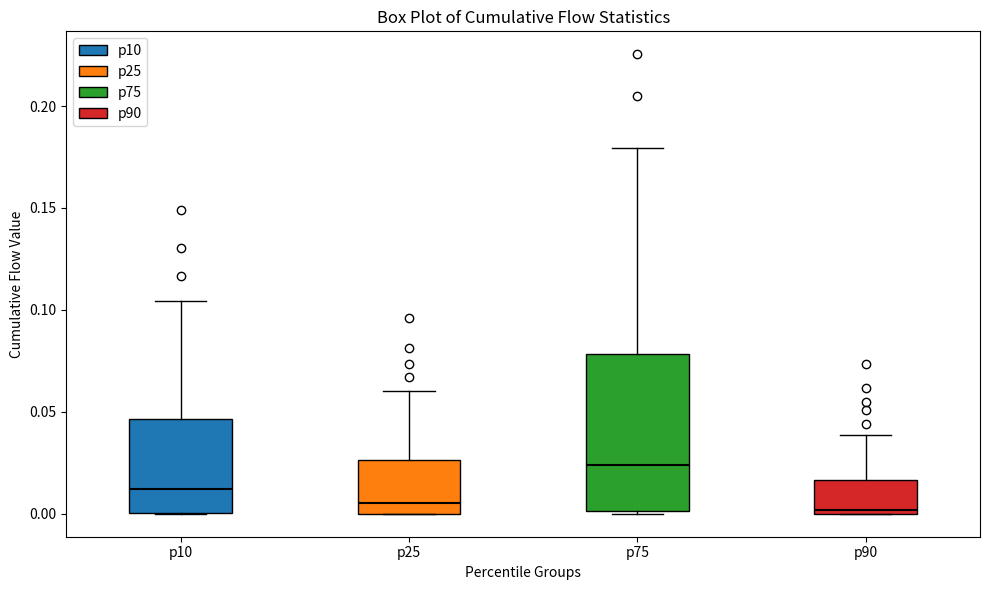

Which box is the tallest, from its lower edge to its upper edge?

p75